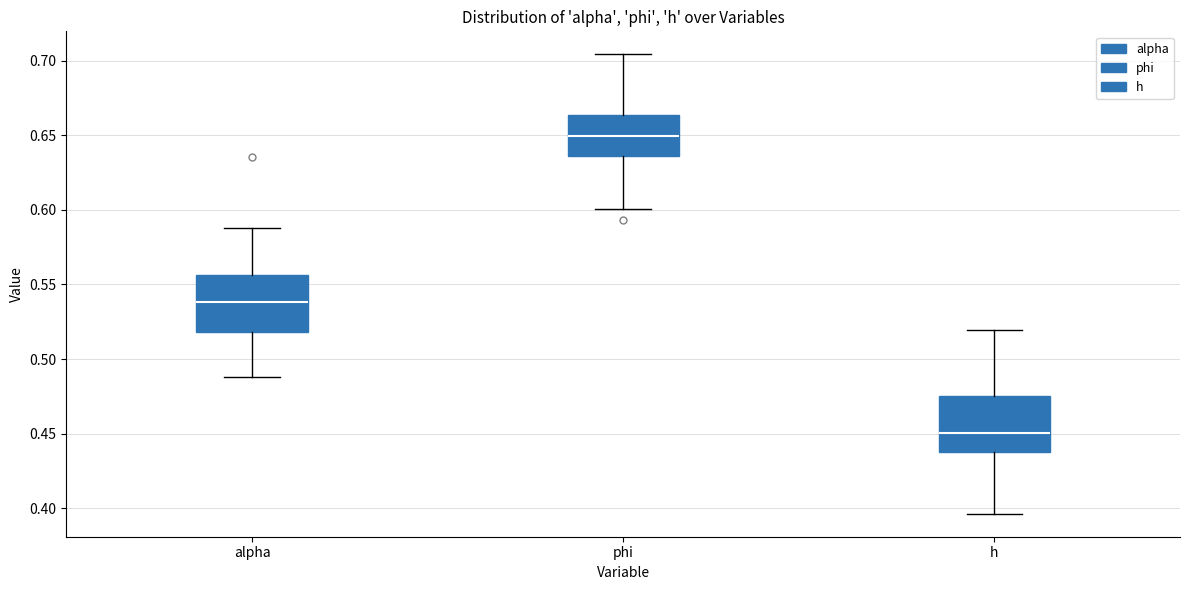

Reading left to right, read every box against the y-axis: the position of its median line, the range the box covers, and the ends of its whiskers. The values are not printed on the chart, so give them approximately, as read against the axis.

alpha: median 0.540, box 0.520 to 0.555, whiskers 0.490 to 0.590
phi: median 0.650, box 0.635 to 0.665, whiskers 0.600 to 0.705
h: median 0.450, box 0.440 to 0.475, whiskers 0.395 to 0.520